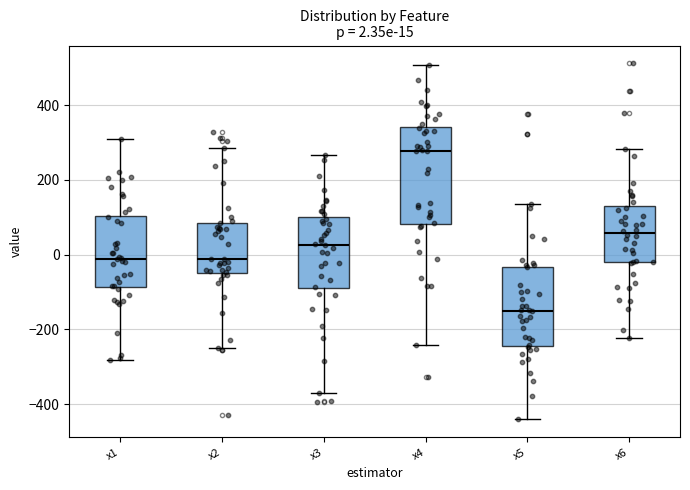

Comparing the boxes themselves (not the whiskers), which one is the tallest?

x4